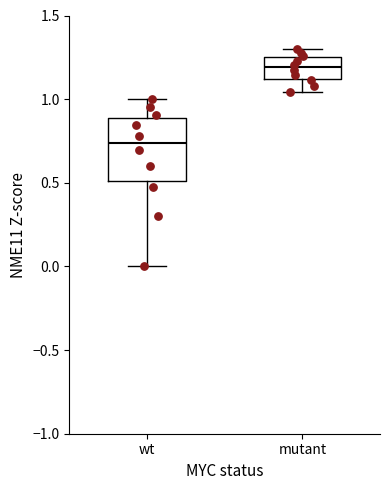

Comparing the boxes themselves (not the whiskers), which one is the tallest?

wt